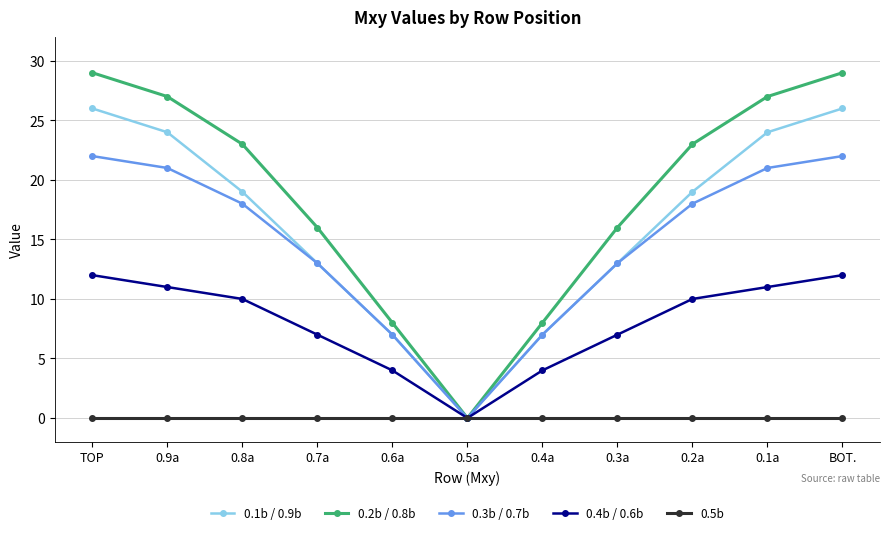

Reading left to right, what are all the values shown in this chart?

0.1b / 0.9b: 26	24	19	13	7	0	7	13	19	24	26
0.2b / 0.8b: 29	27	23	16	8	0	8	16	23	27	29
0.3b / 0.7b: 22	21	18	13	7	0	7	13	18	21	22
0.4b / 0.6b: 12	11	10	7	4	0	4	7	10	11	12
0.5b: 0	0	0	0	0	0	0	0	0	0	0